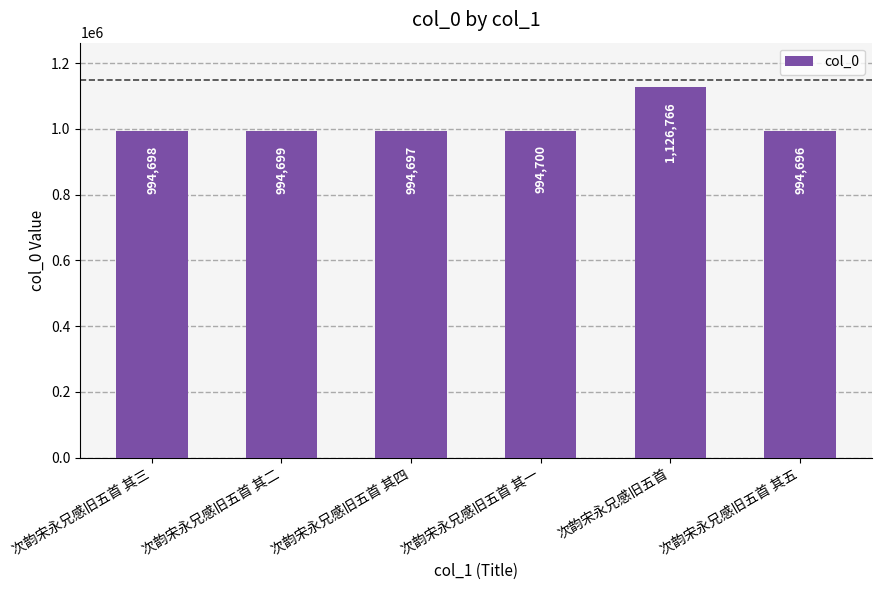

Reading left to right, what are all the values shown in this chart?

994698	994699	994697	994700	1126766	994696